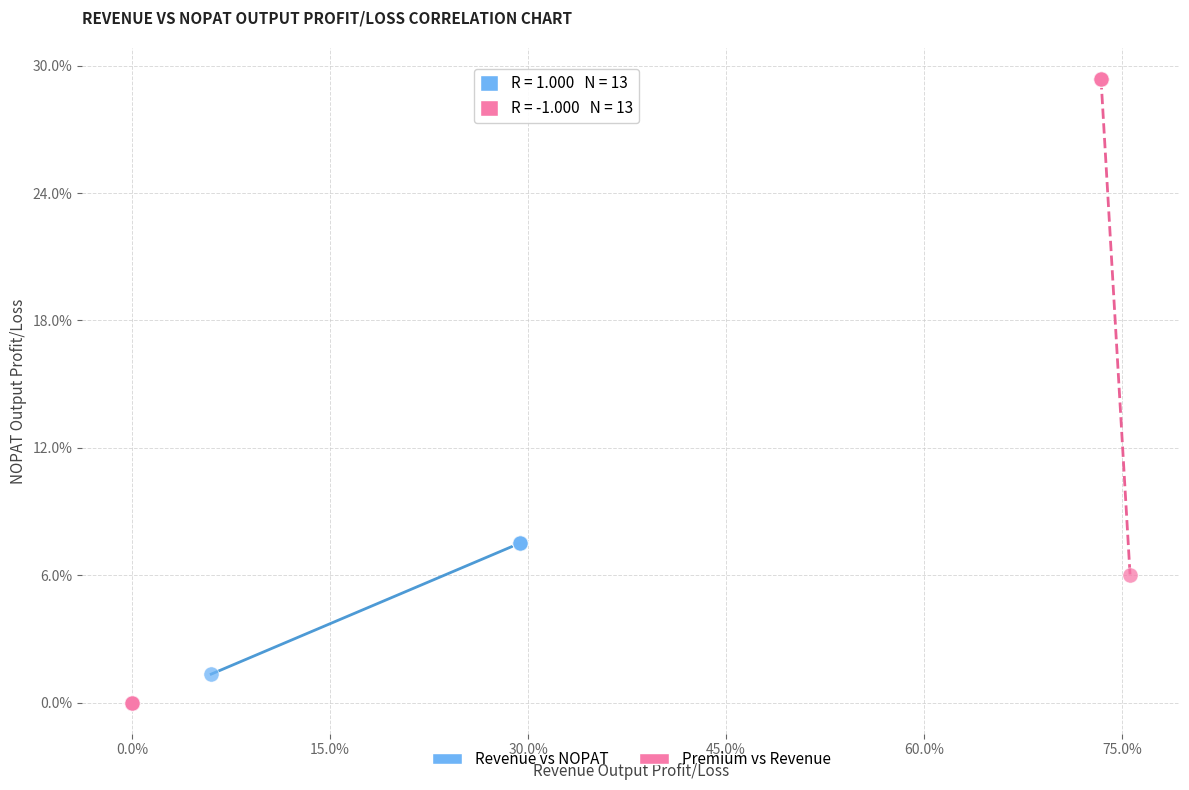

What are all the series names shown in the legend?

Revenue vs NOPAT, Premium vs Revenue